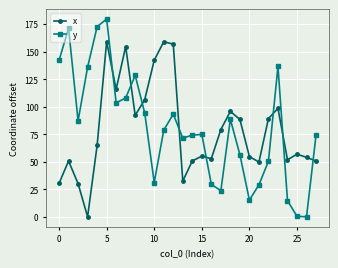

Does the chart display data point markers on the line(s)?

Yes